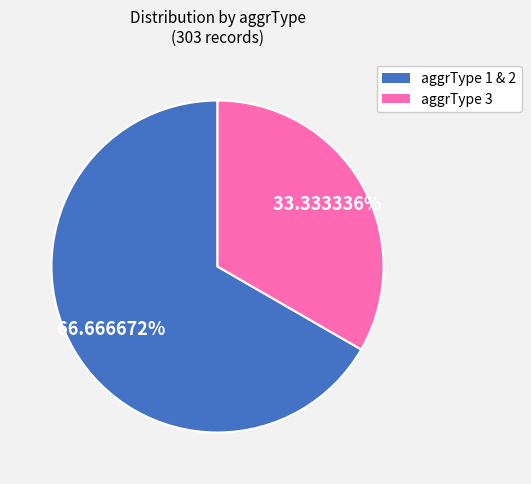

Is there a majority slice in this chart?

Yes